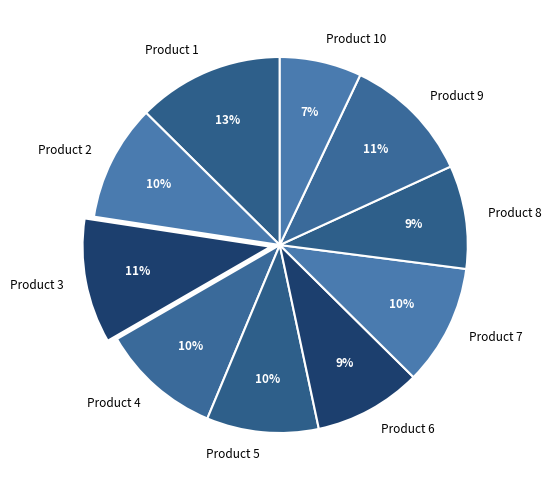

Combined, do Product 6 and Product 10 account for over 50%?

No